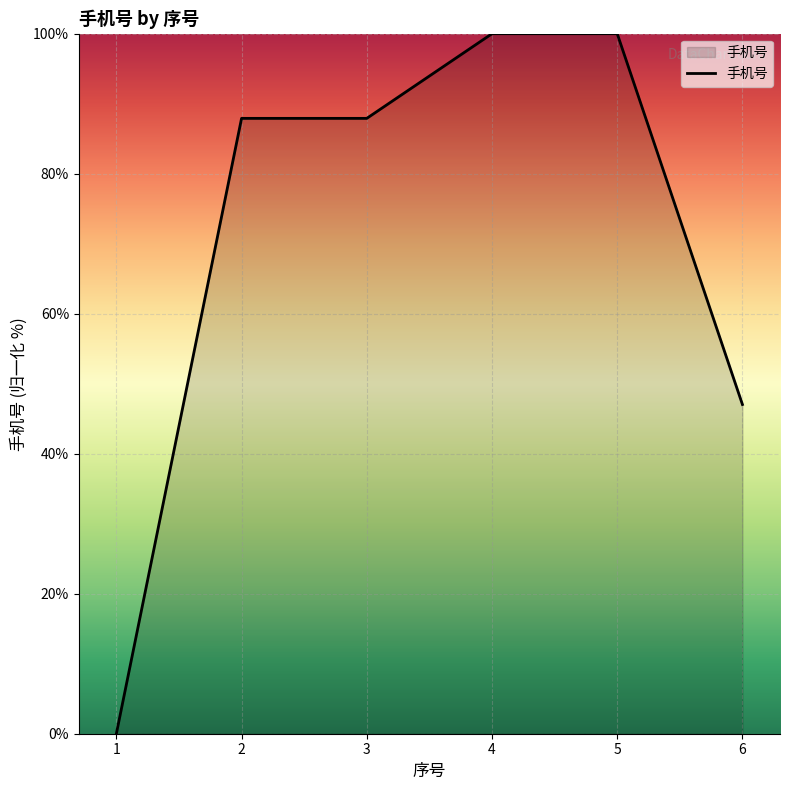

How many values are below 87?

2